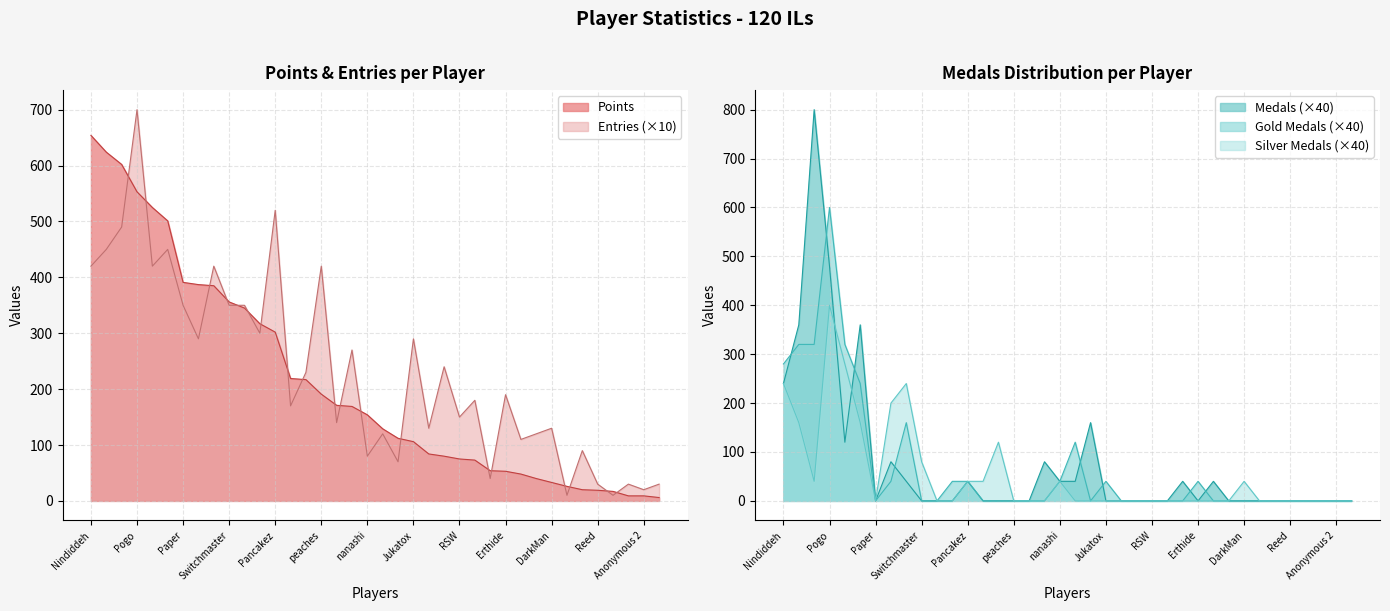

The value of Points at Jukatox is 106. True or false?

True